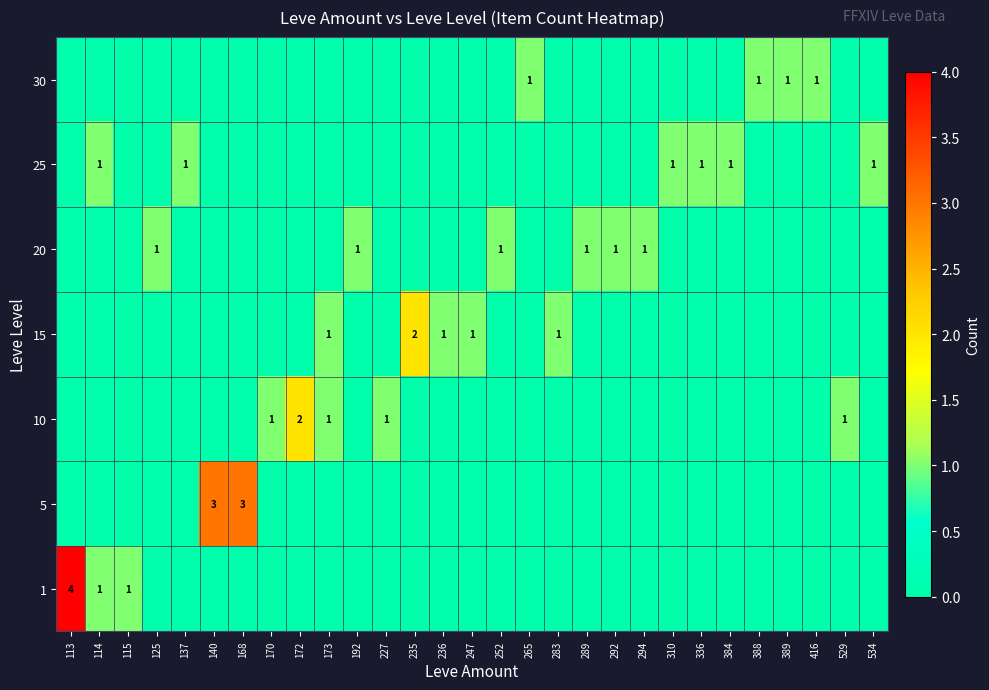

True or false: row_4 has a value of 0 at 173.

True